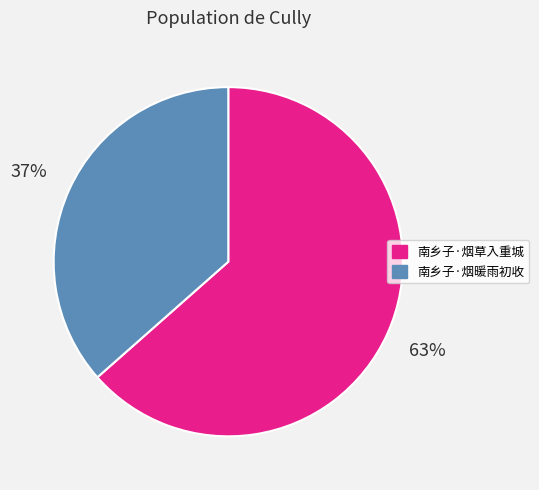

Do 南乡子·烟暖雨初收 and 南乡子·烟草入重城 together represent more than half of the pie?

Yes